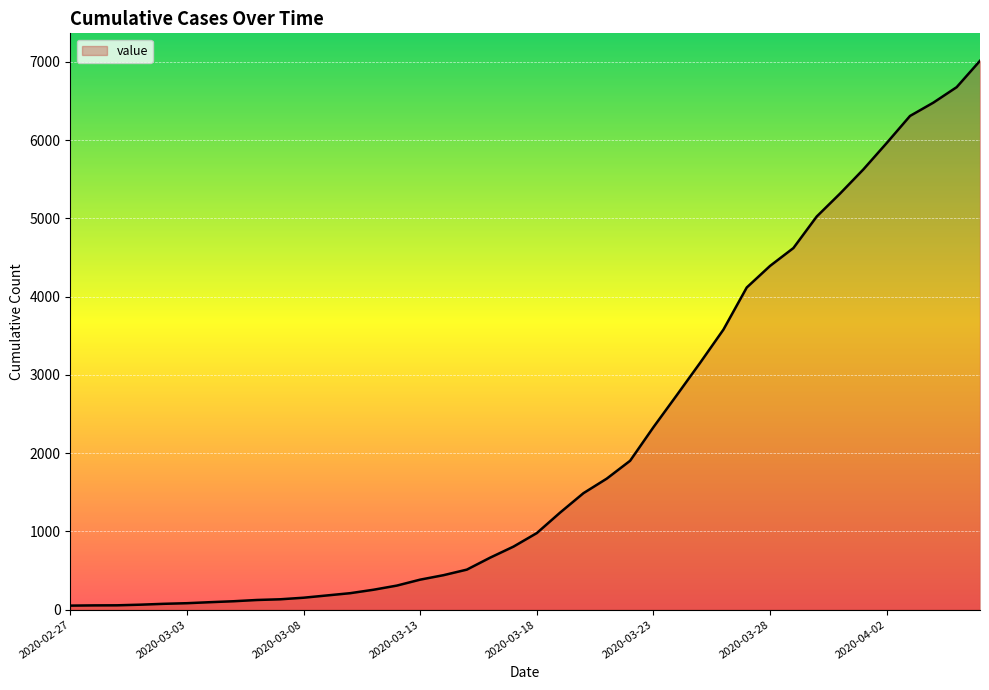

What is the difference between the maximum and minimum values?

6962